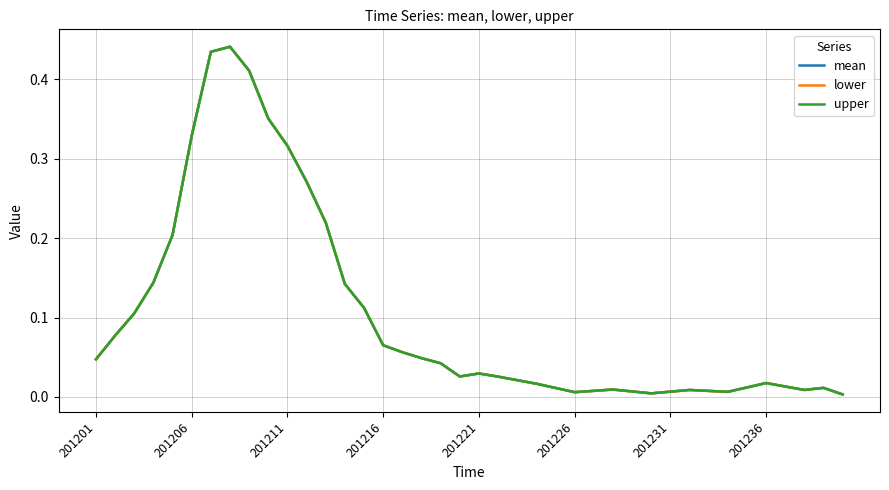

Does the chart display data point markers on the line(s)?

No